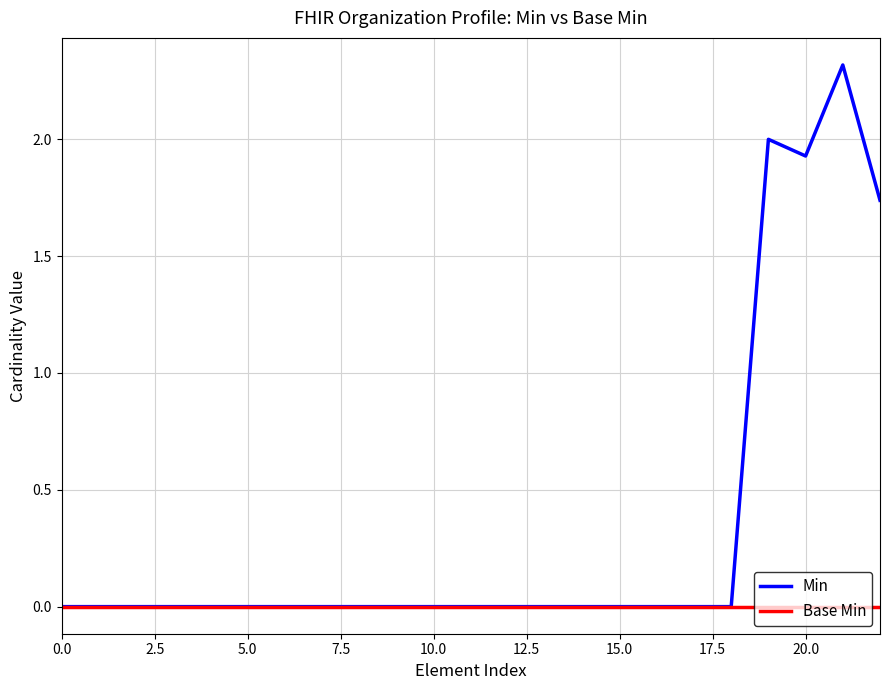

List the series in order of their overall mean, lowest first.

Base Min, Min